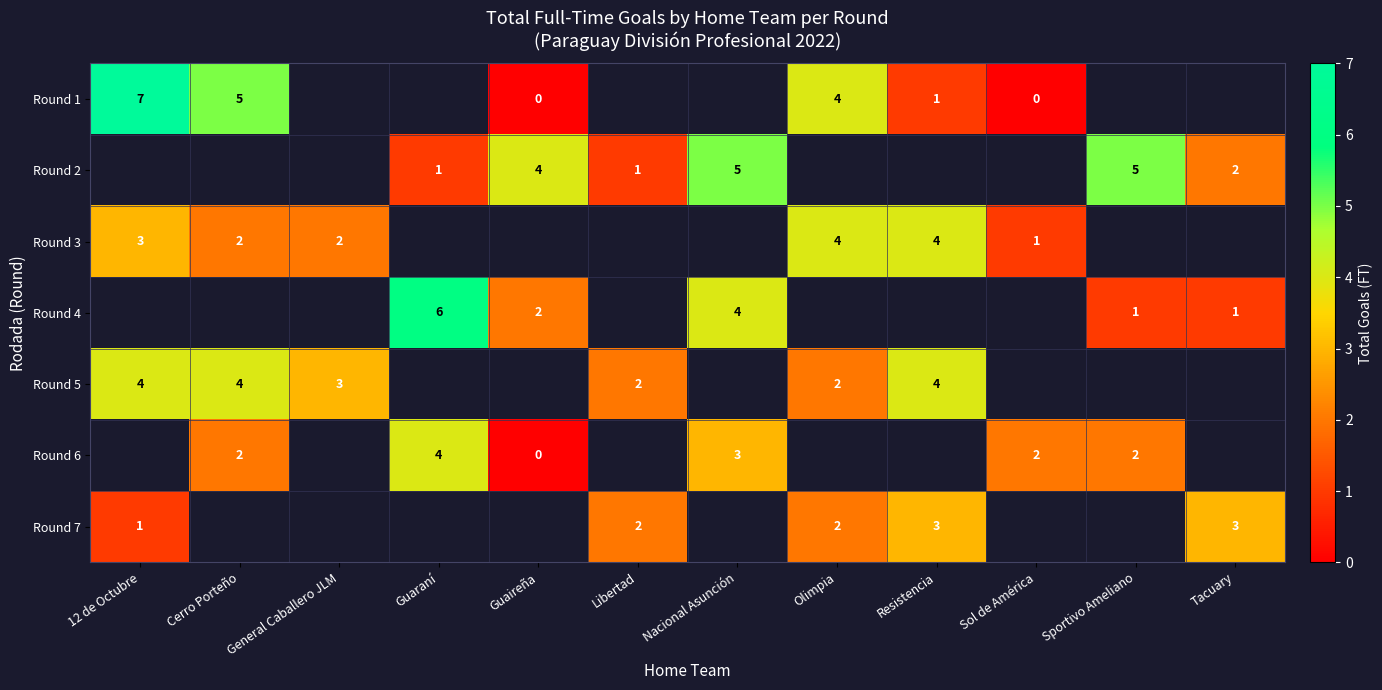

The Round 7 series shows 3 at Resistencia. True or false?

True